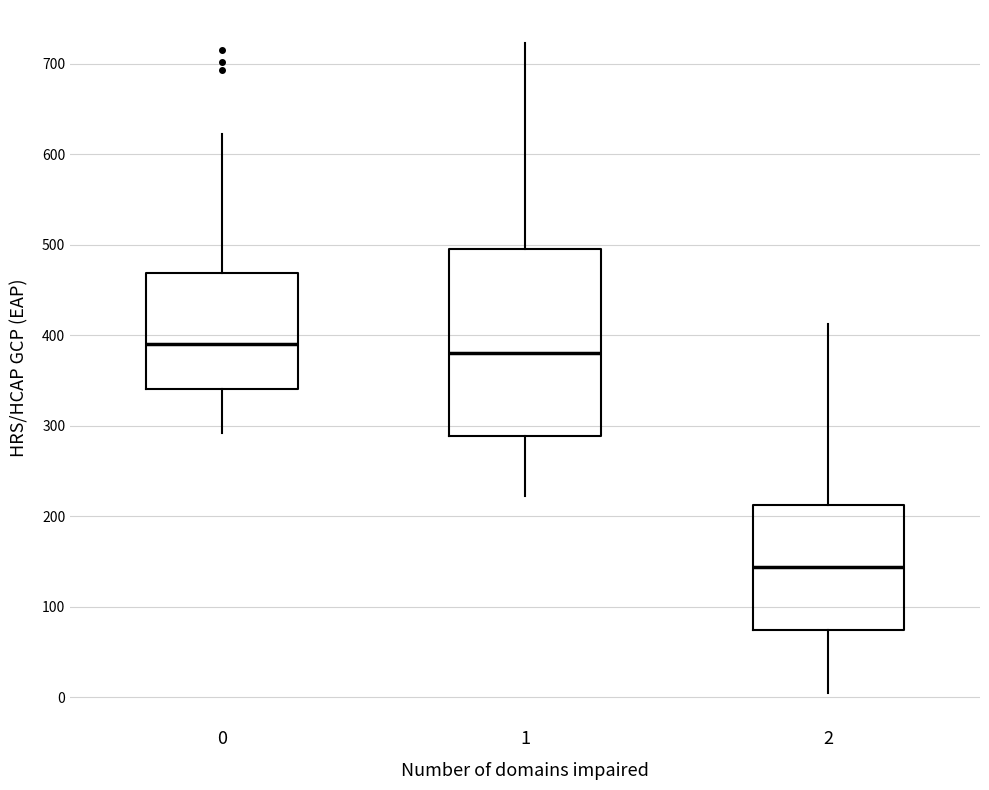

Where does the upper whisker of the box at x = 2 end on the y-axis? The values are not printed on the chart, so give them approximately, as read against the axis.

410